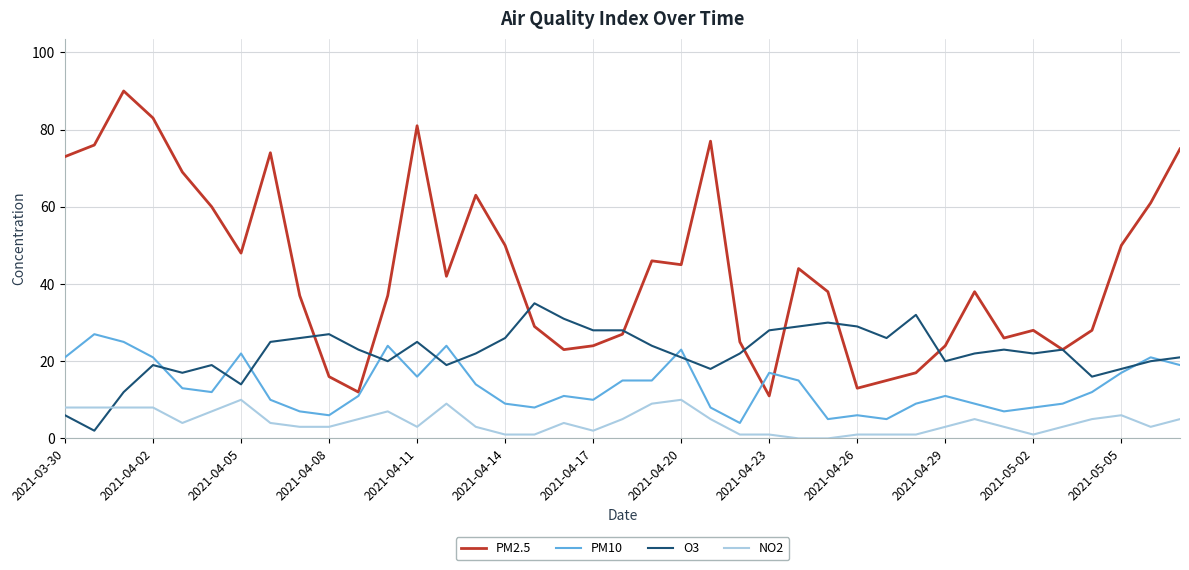

List the series in order of their peak value, lowest first.

NO2, PM10, O3, PM2.5